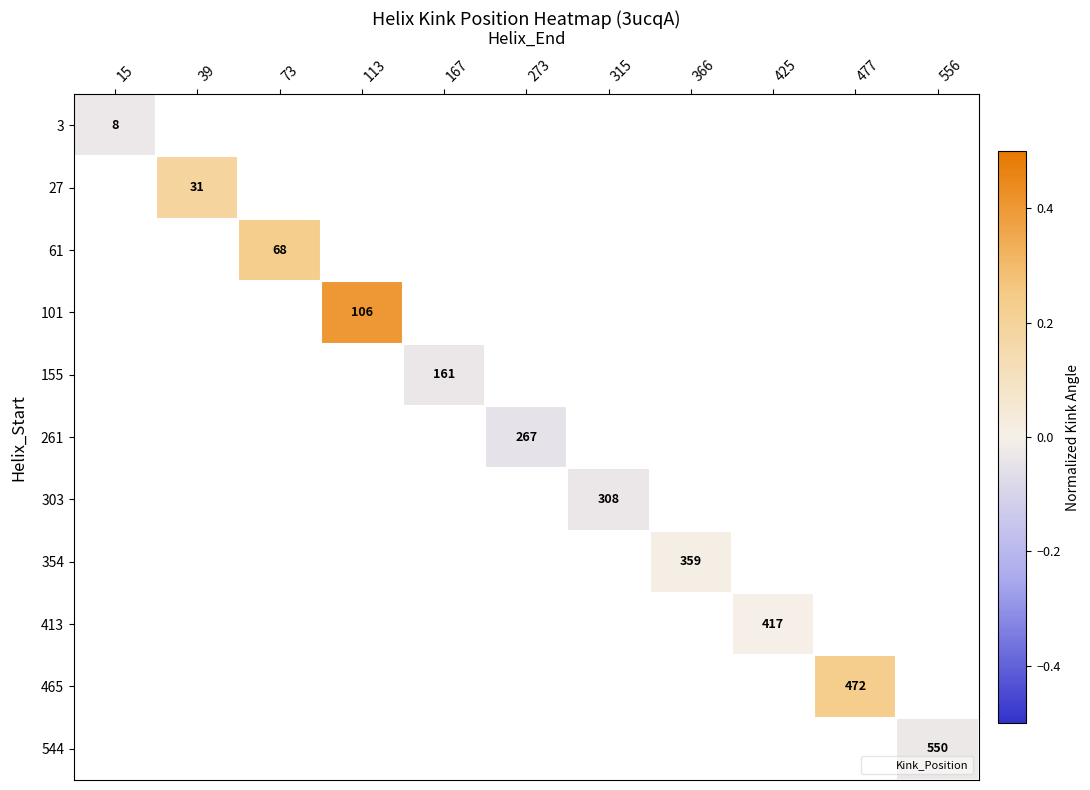

How many distinct data groups are displayed?

11